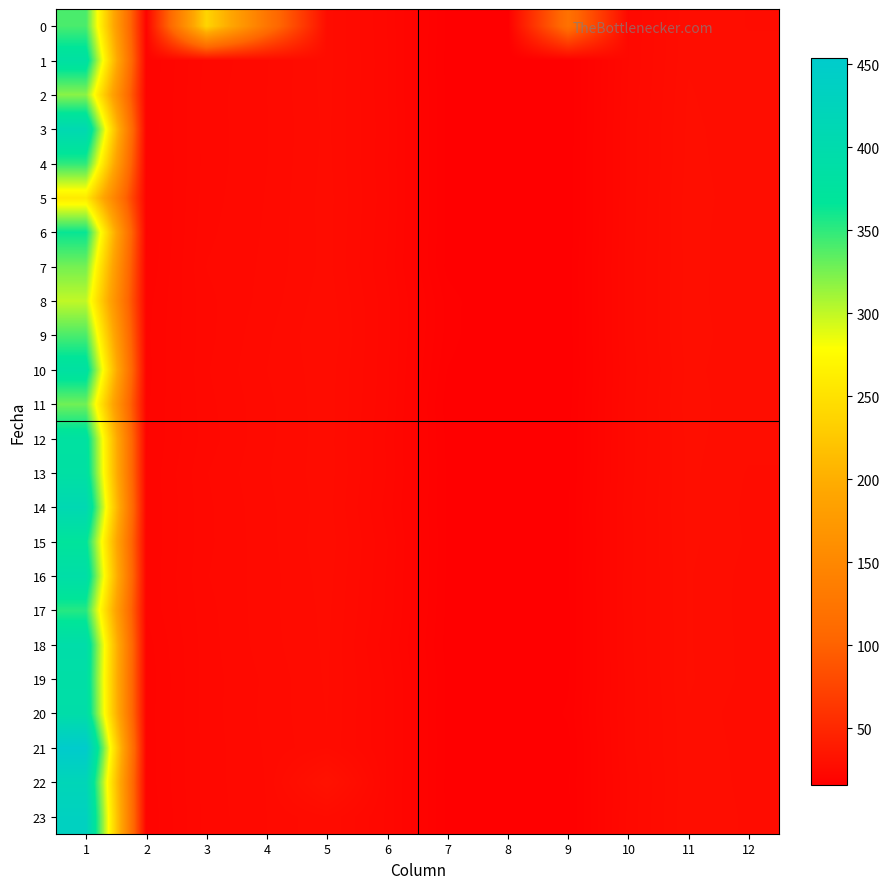

Rank the series at 11 from highest to lowest value.

11, 9, 5, 6, 8, 7, 4, 10, 12, 14, 15, 13, 3, 19, 2, 18, 17, 16, 23, 1, 21, 20, 22, 0